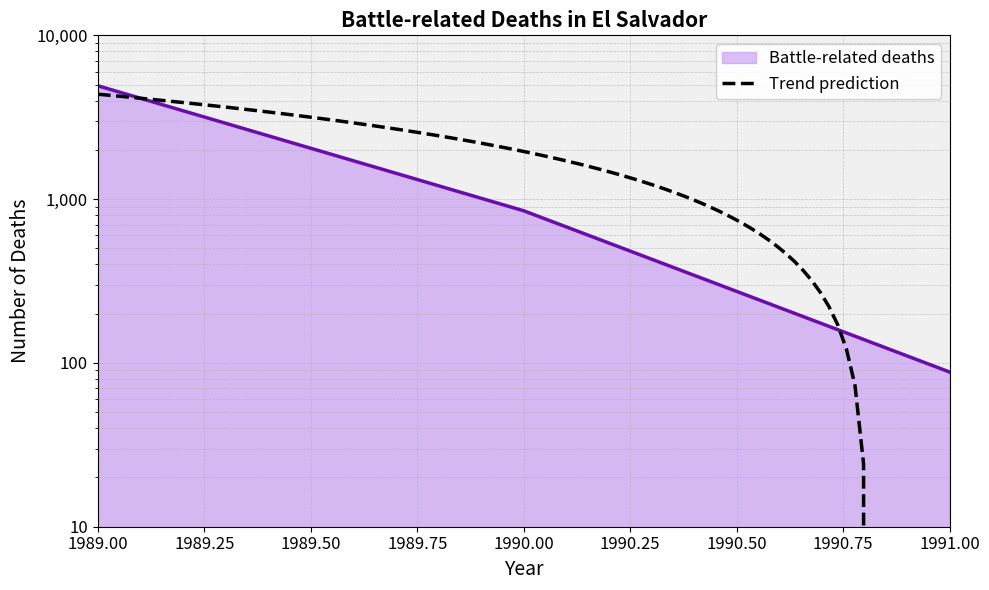

Reading left to right, transcribe all the data shown in this chart.

1989=4924	1990=849	1991=88